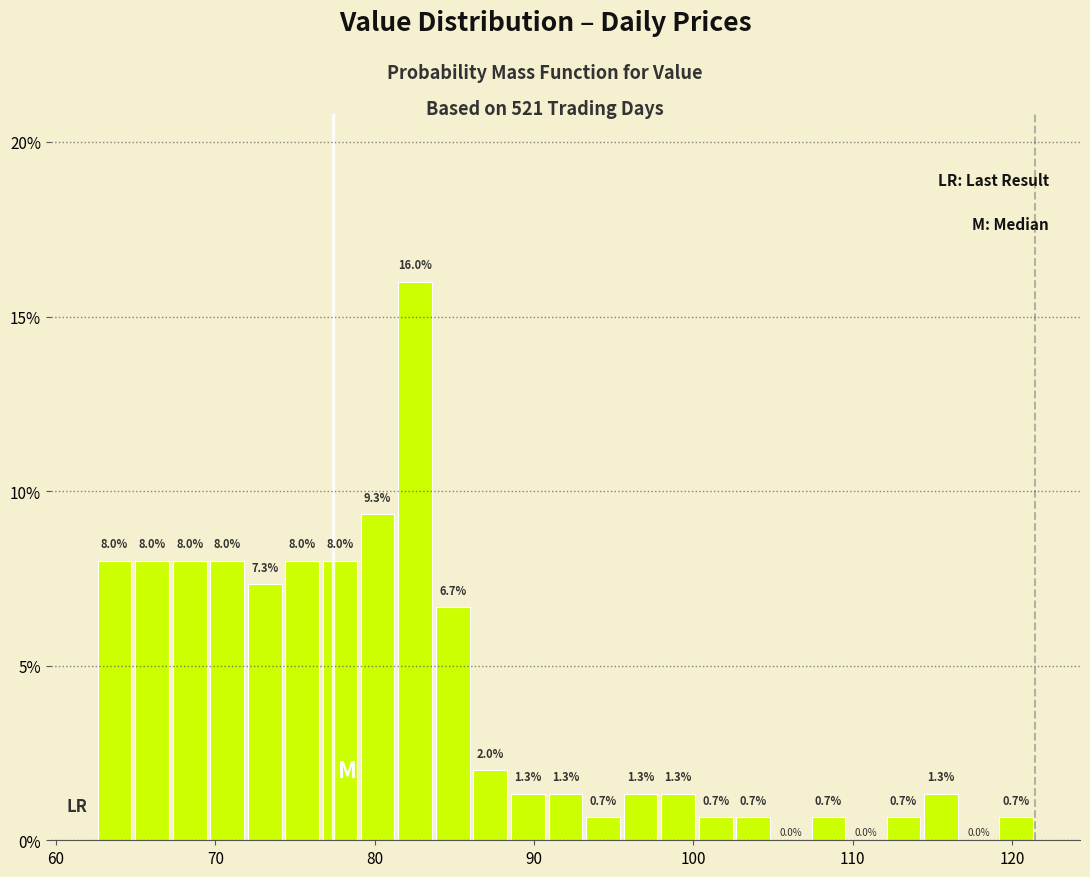

Read against the x-axis, roughly where is the centre of the tallest bar?

83